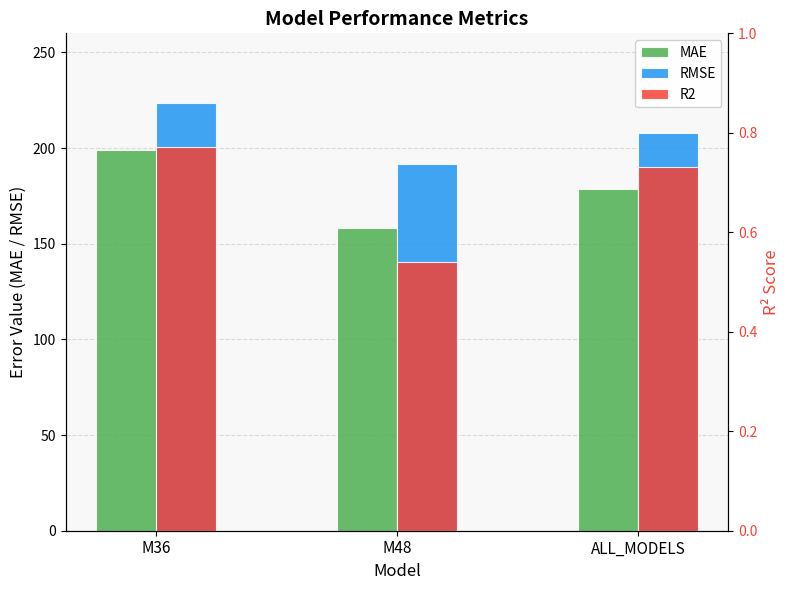

List the labels in order of MAE value, largest first.

M36, ALL_MODELS, M48